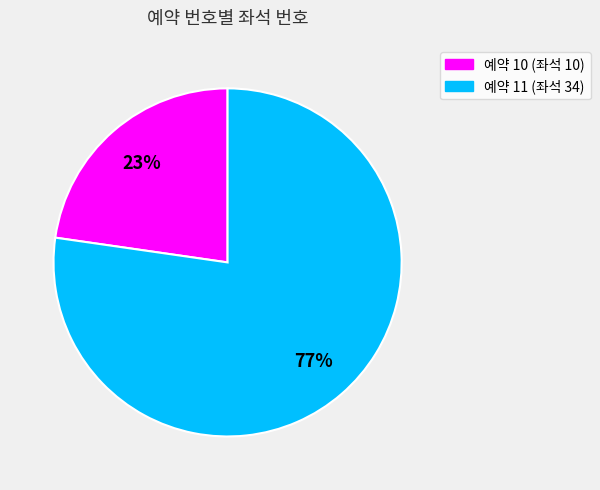

How many segments does this pie chart have?

2